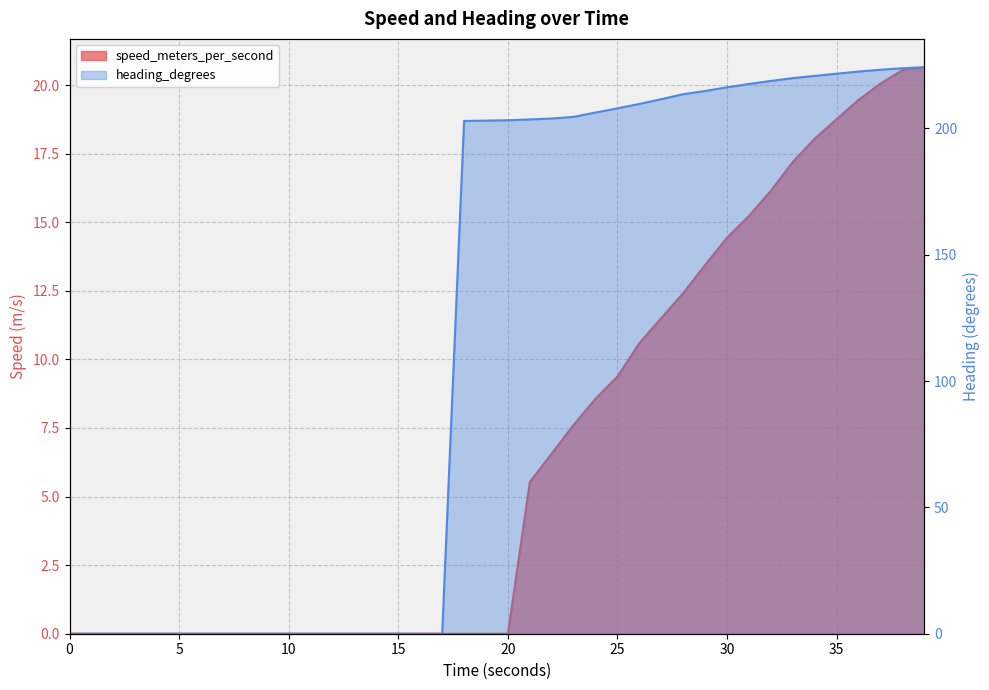

Which category has the highest value across all series?

38.99877572